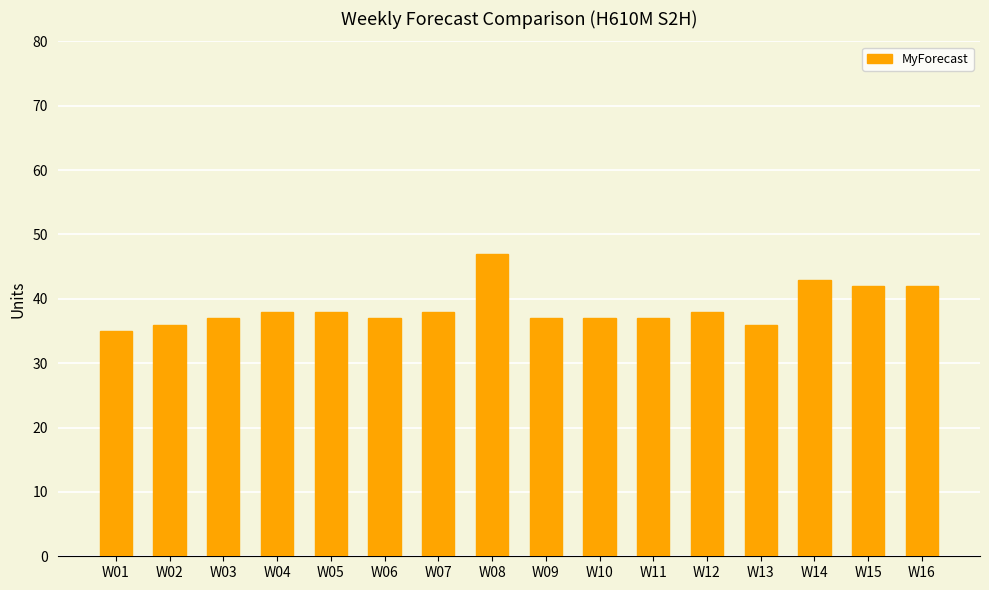

Which label corresponds to the largest value in the chart?

W08